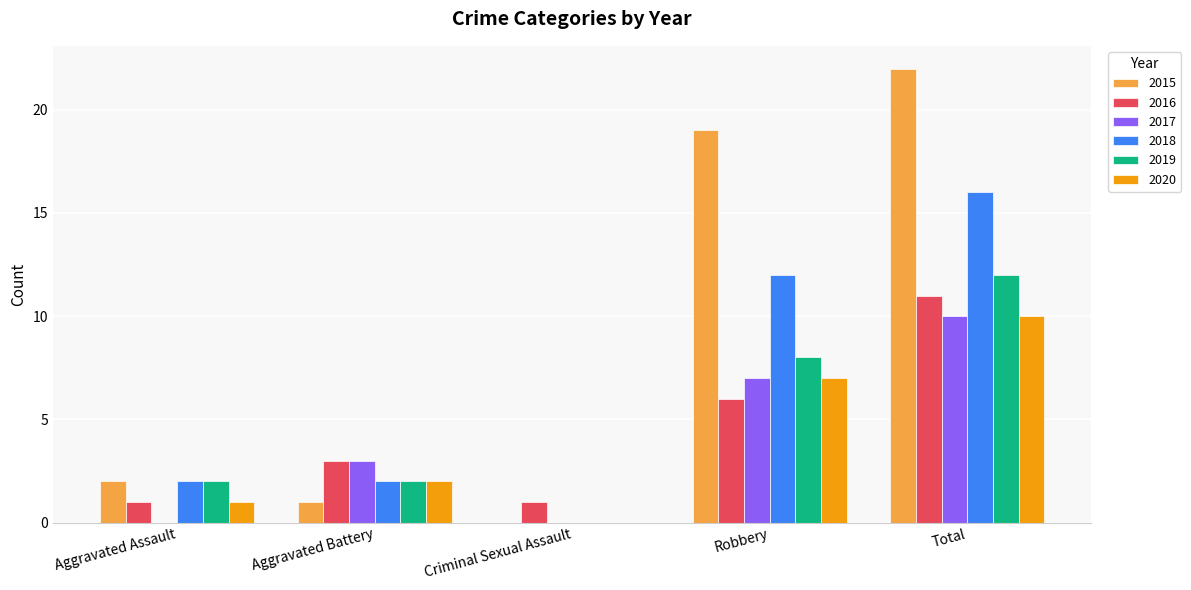

The 2020 series shows 0 at Criminal Sexual Assault. True or false?

True